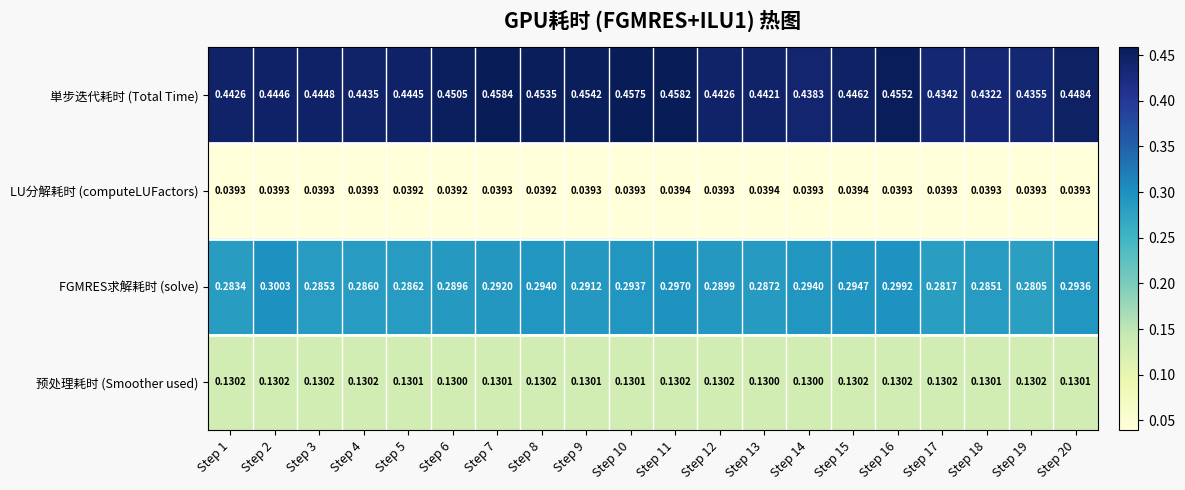

Is the value of 単步迭代耗时 (Total Time) at Step 16 greater than the value of 预处理耗时 (Smoother used) at Step 18?

Yes